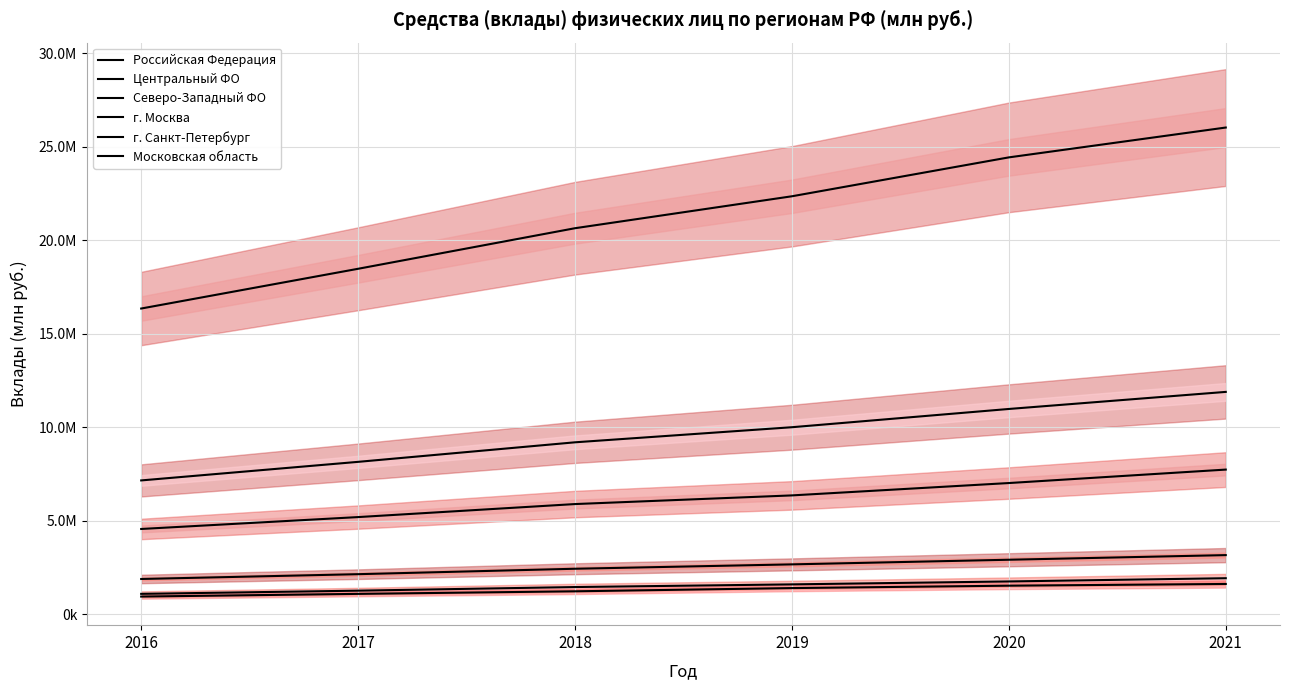

What is the lowest value of the г. Санкт-Петербург series?

1093717